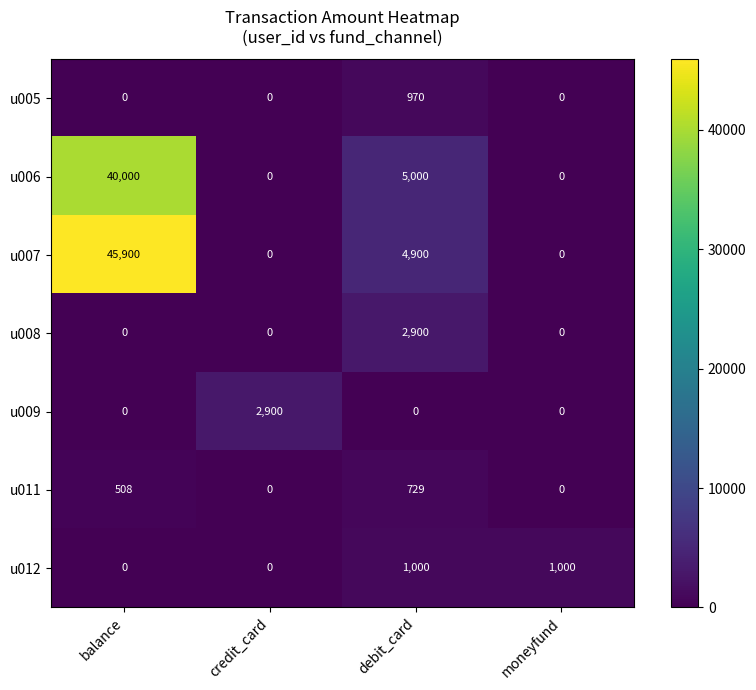

What is the sum of the u009 values at credit_card and debit_card?

2900